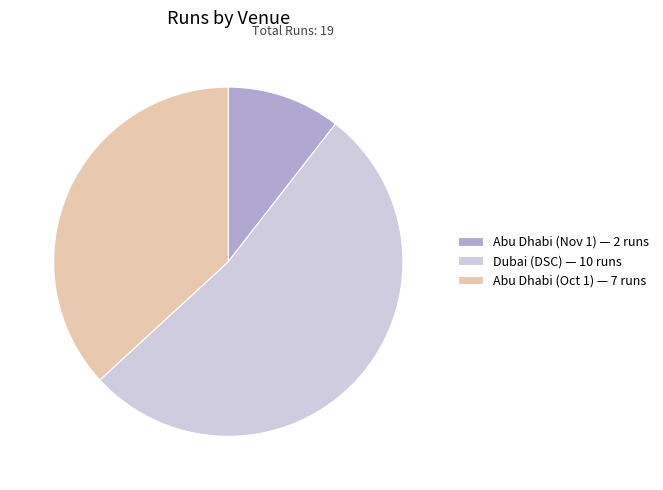

How many segments does this pie chart have?

3